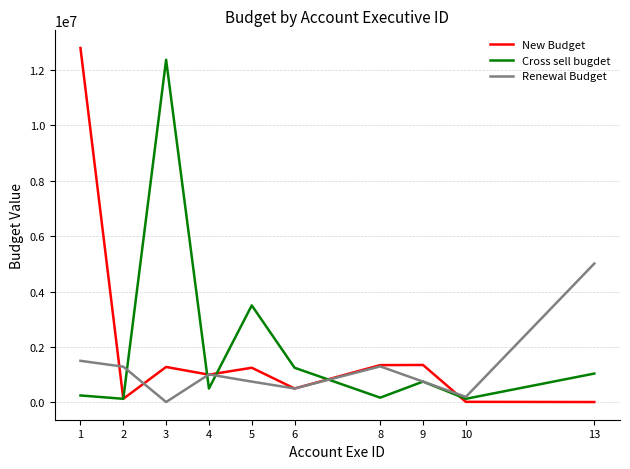

How many interior local peaks does the New Budget series have?

3